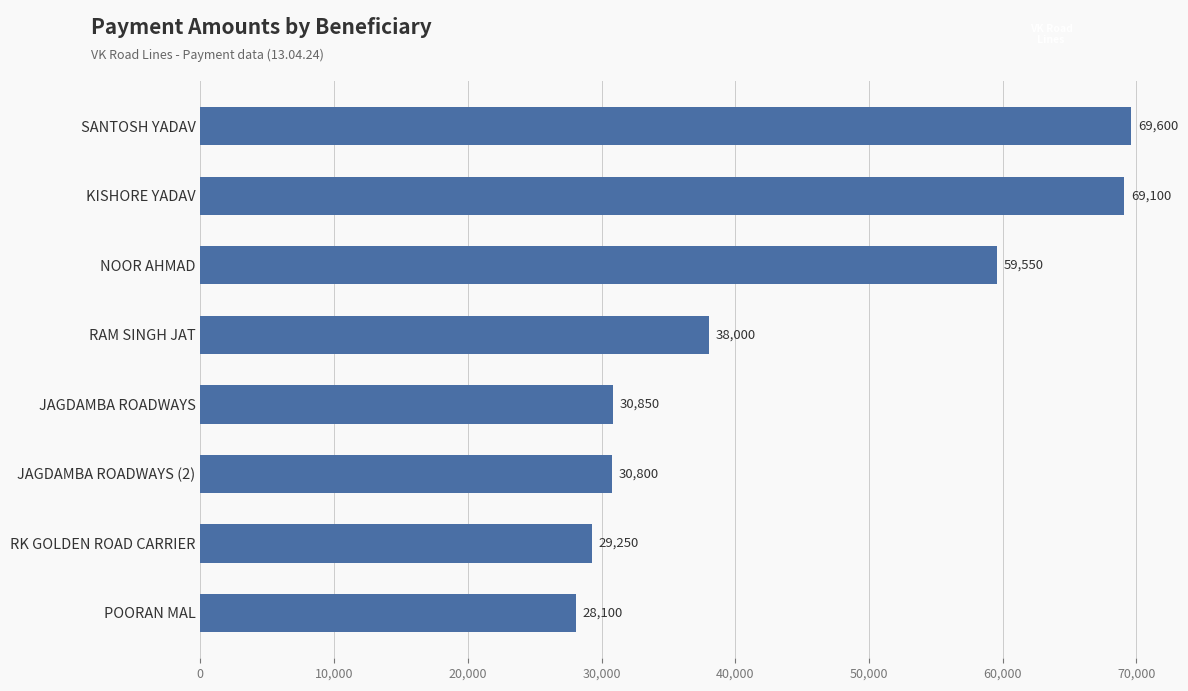

Is it true that the value at KISHORE YADAV is 102936?

False